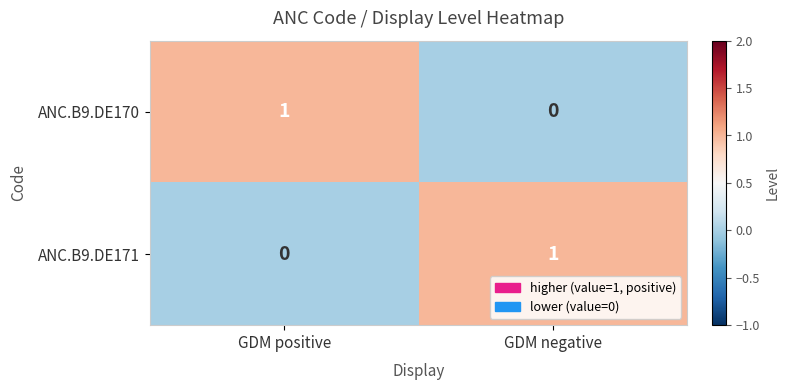

At which label does ANC.B9.DE170 reach its minimum?

GDM negative